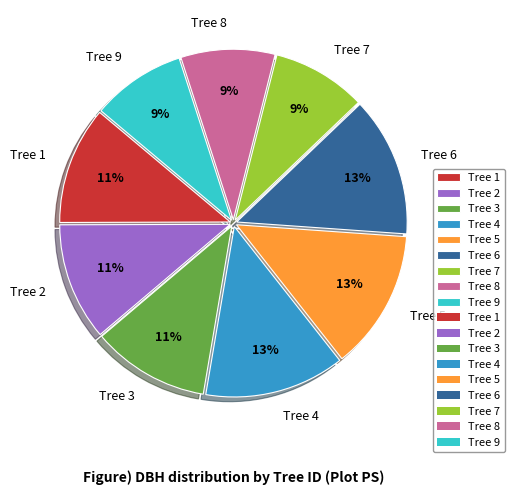

Does any single category account for the majority?

No